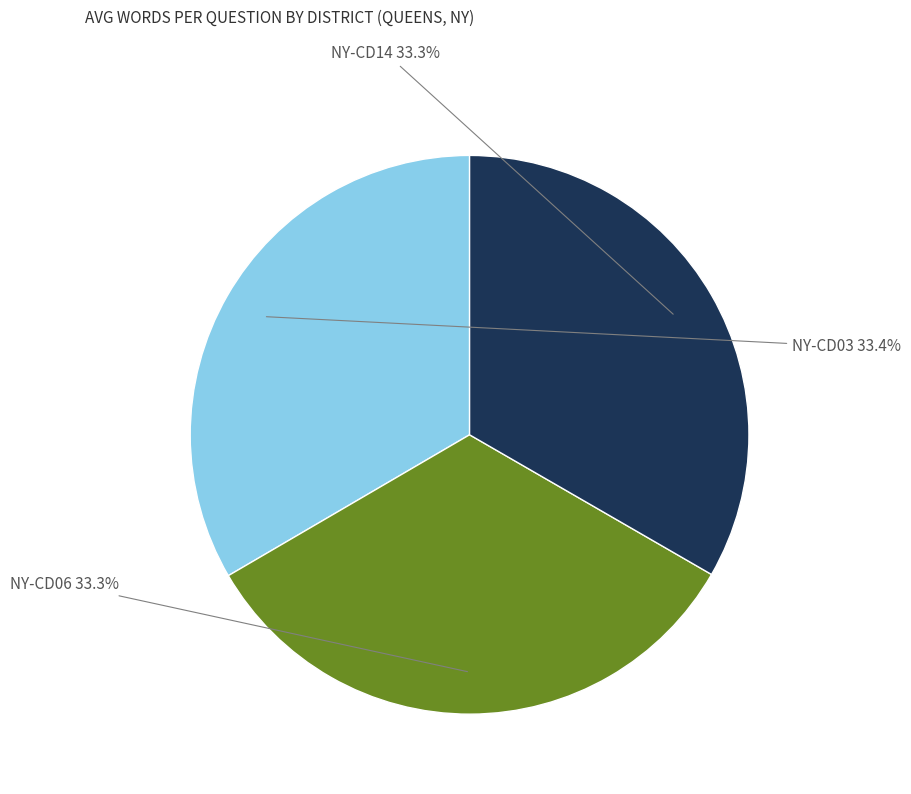

Is it true that NY-CD03 is 33% of the pie?

True